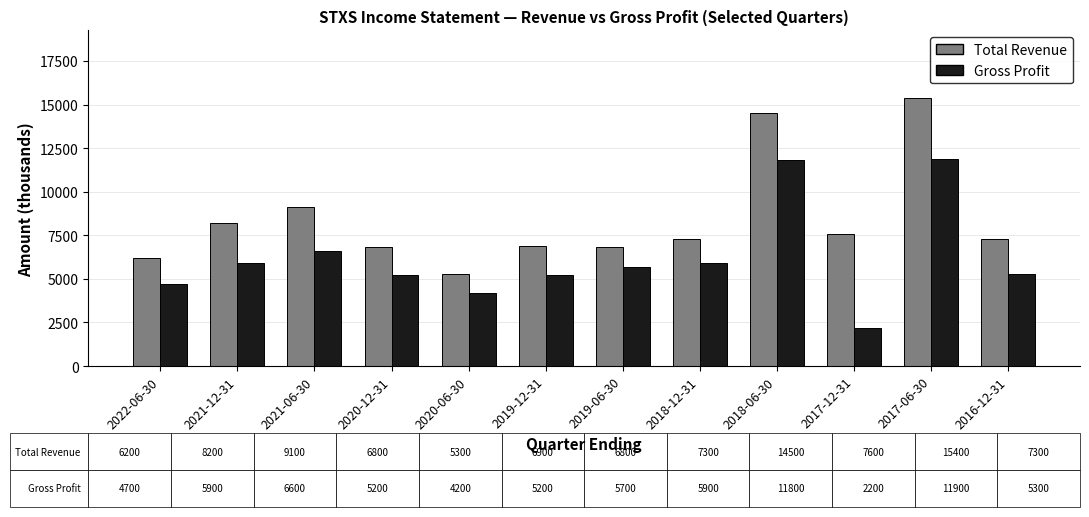

Reading right to left, transcribe all the data shown in this chart.

Total Revenue: 7300	15400	7600	14500	7300	6800	6900	5300	6800	9100	8200	6200
Gross Profit: 5300	11900	2200	11800	5900	5700	5200	4200	5200	6600	5900	4700